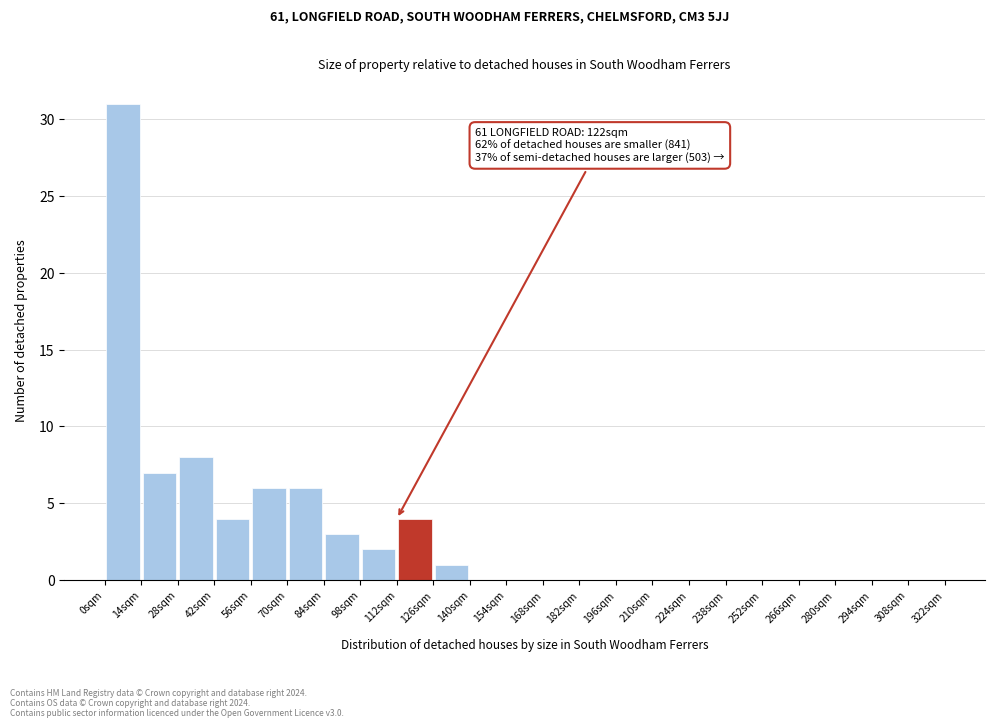

Over which range of the x-axis is the bar tallest?

0 to 14